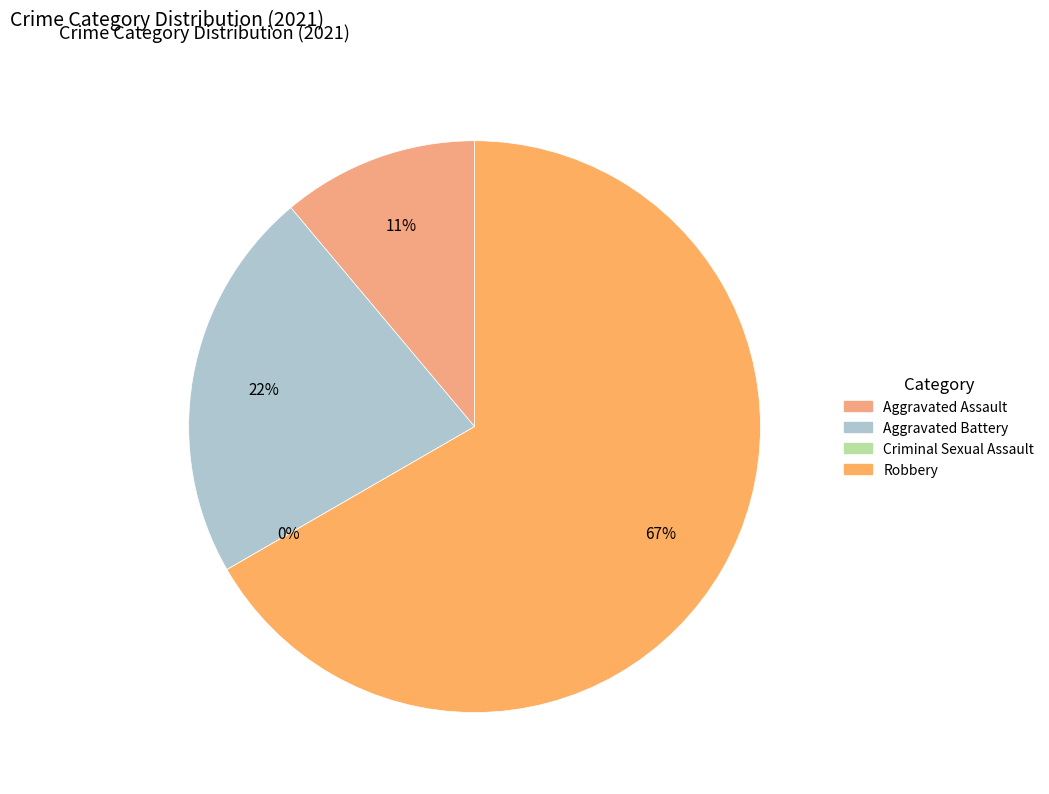

The Robbery slice represents 56% of the pie. True or false?

False